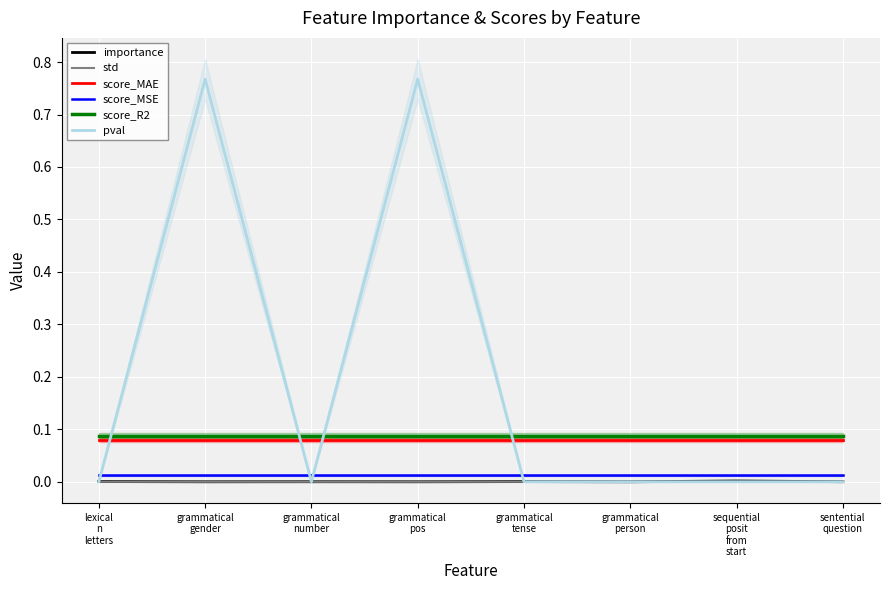

What is the maximum value for pval?

0.8